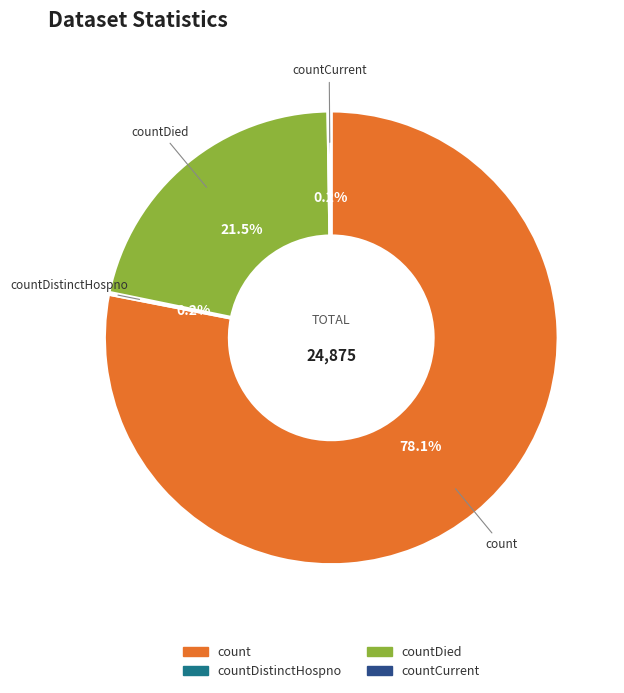

Is there any slice that represents more than half of the pie?

Yes